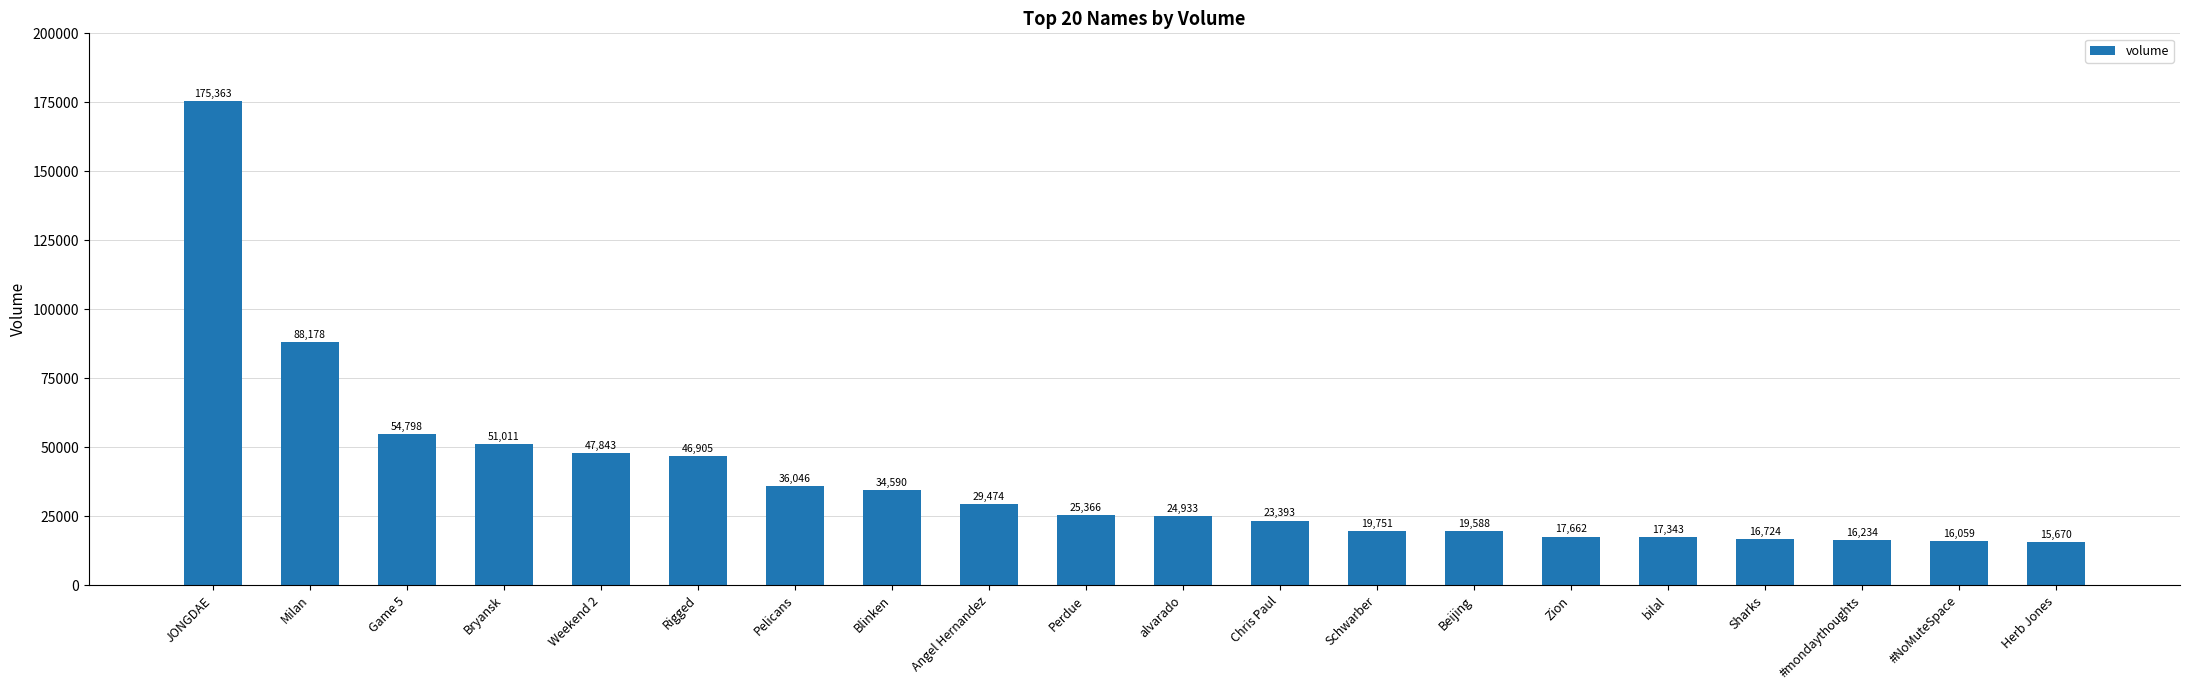

What is the label of the 4th bar from the left?

Bryansk